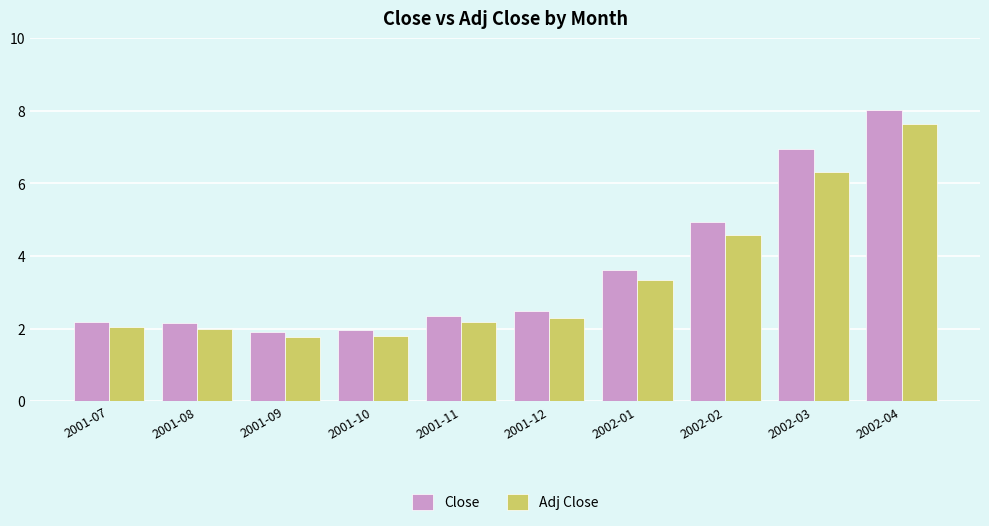

What is the sum of all Adj Close values?

33.9